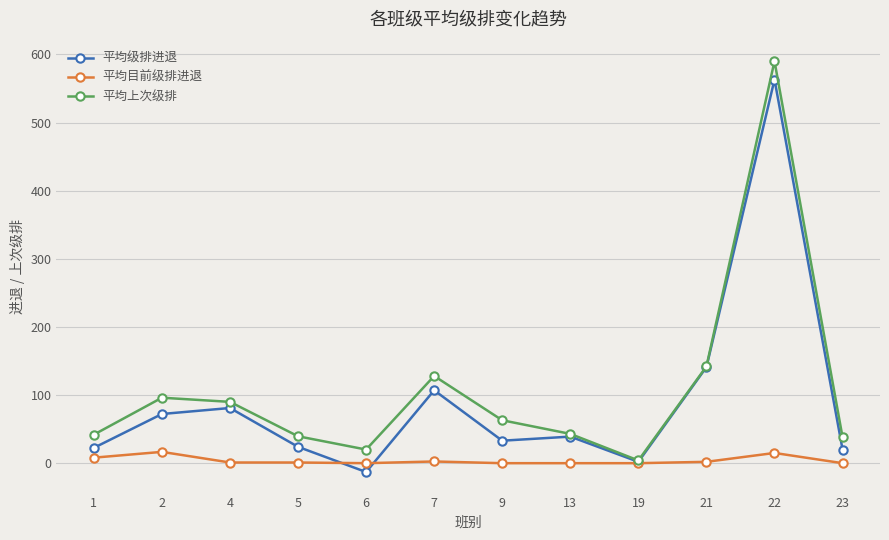

At which category does the chart reach its minimum across all series?

6